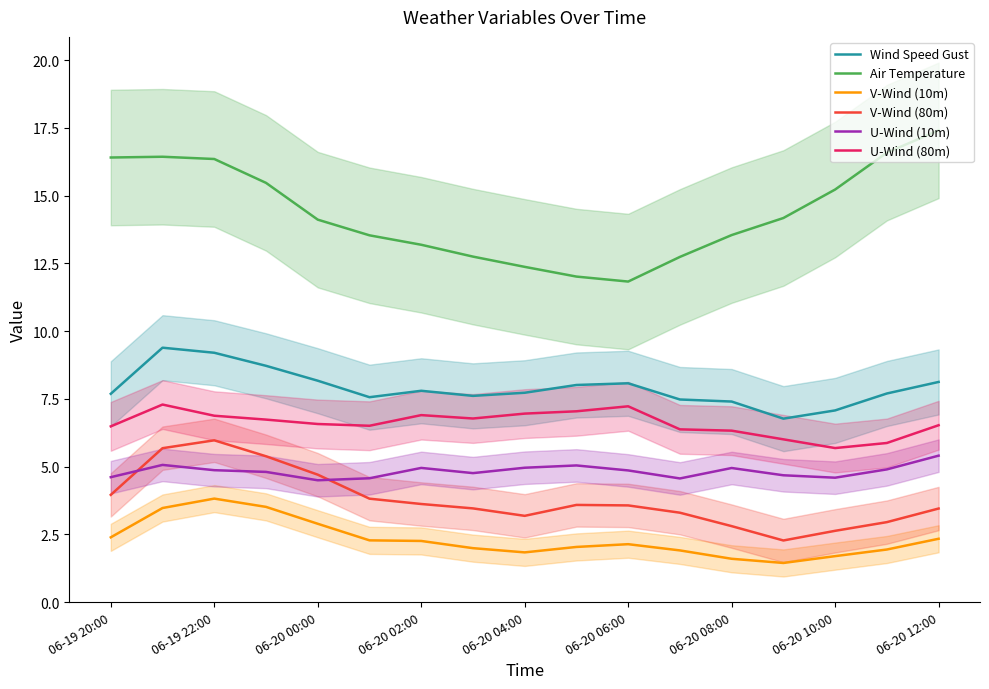

Is it true that V-Wind (10m) equals 2.9 at 06-20 00:00?

True